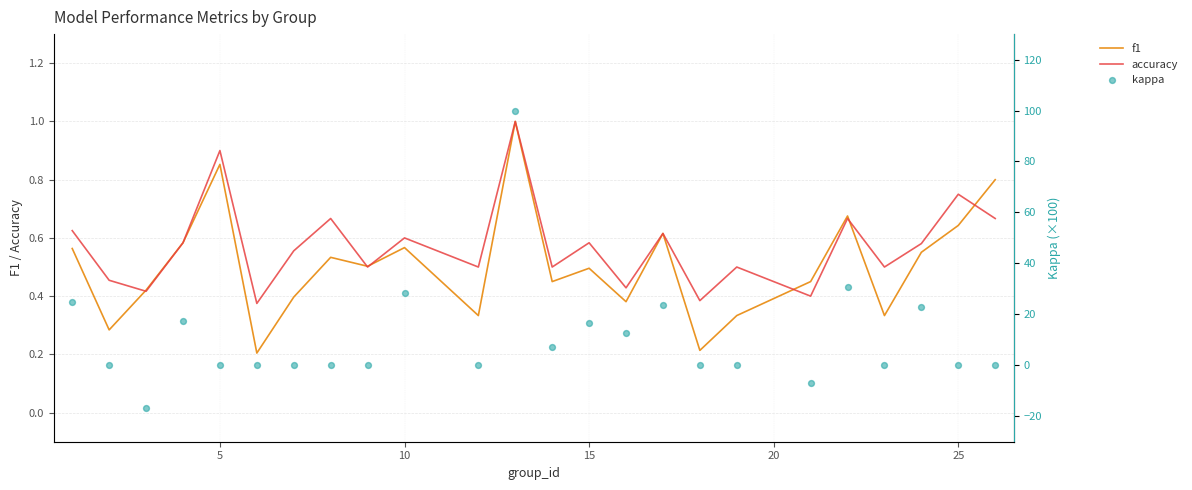

At how many categories does at least one series exceed 70?

1